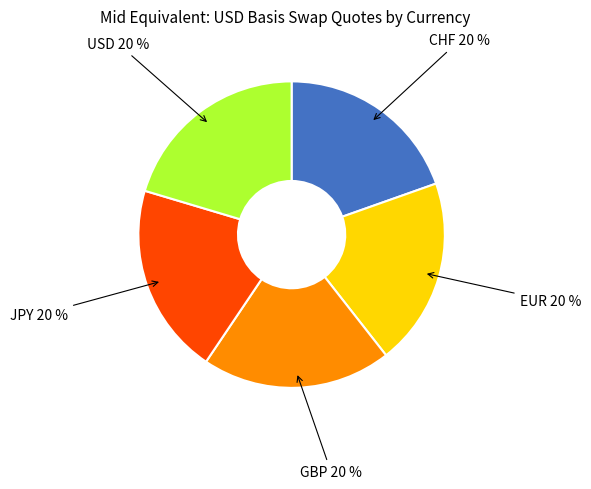

Is there a majority slice in this chart?

No